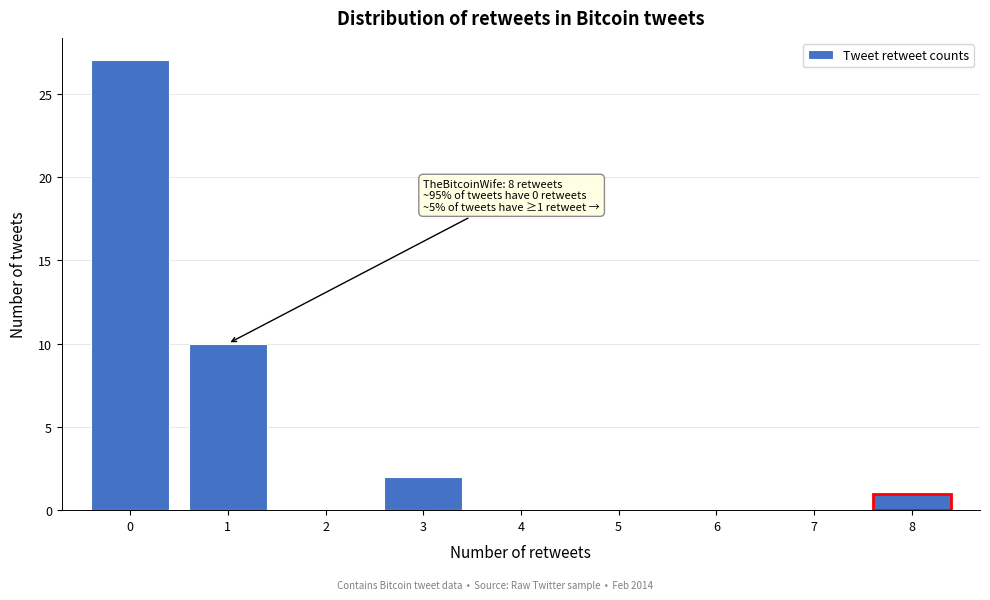

Over which range of the x-axis is the bar tallest?

-0.5 to 0.5